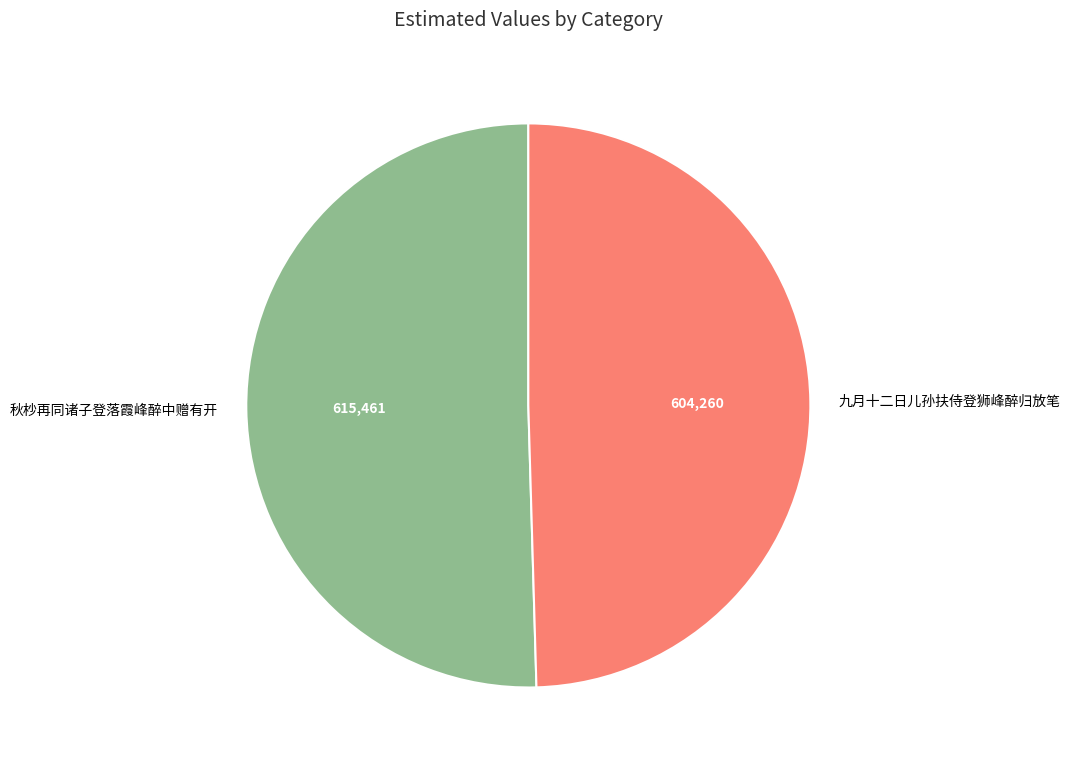

Which category accounts for the majority?

秋杪再同诸子登落霞峰醉中赠有开